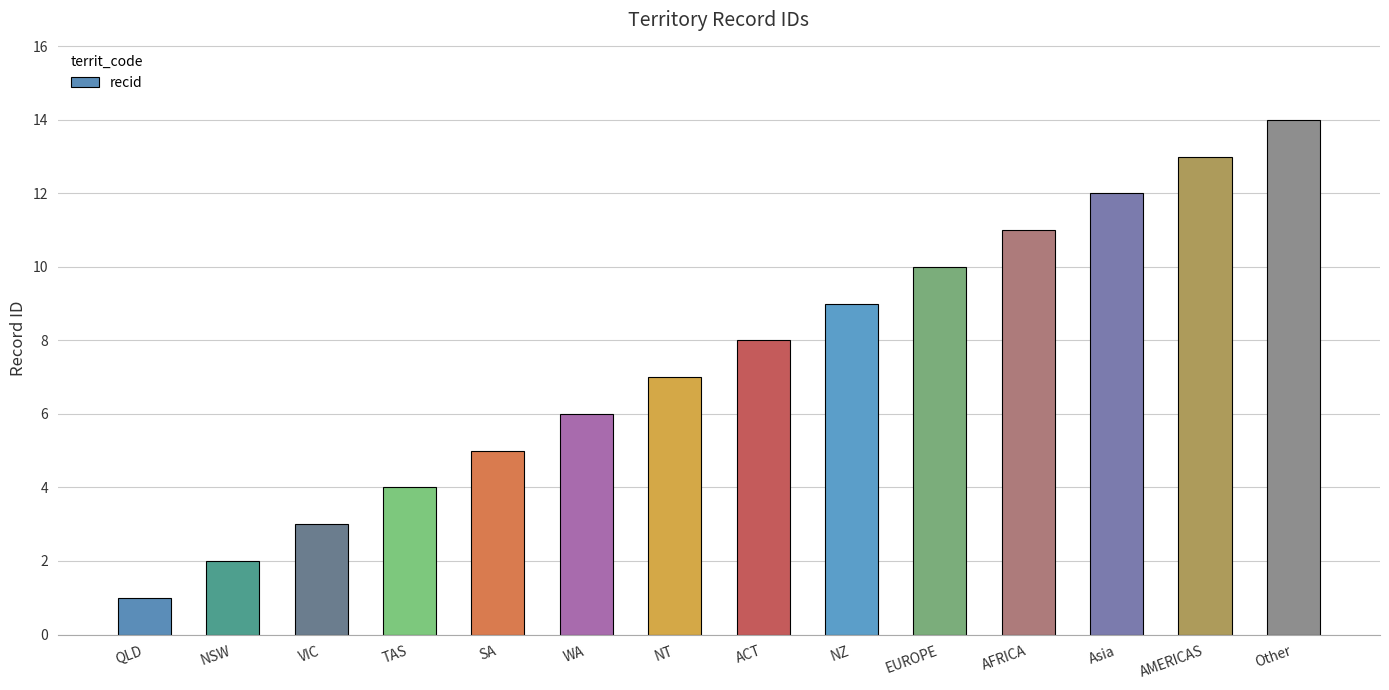

Read the value at TAS, to the nearest 5.

5